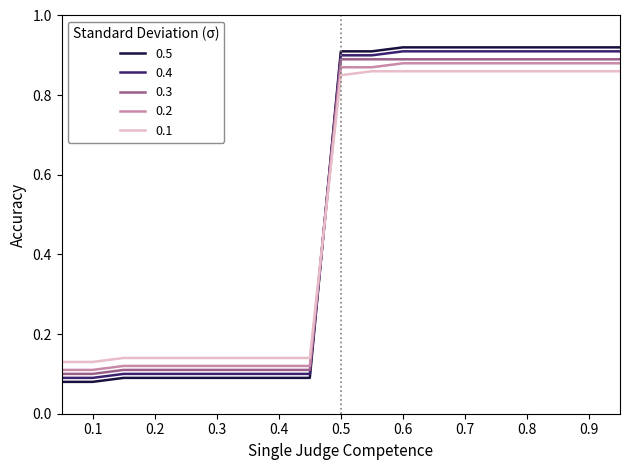

What is the sum of all 0.3 values?

9.9